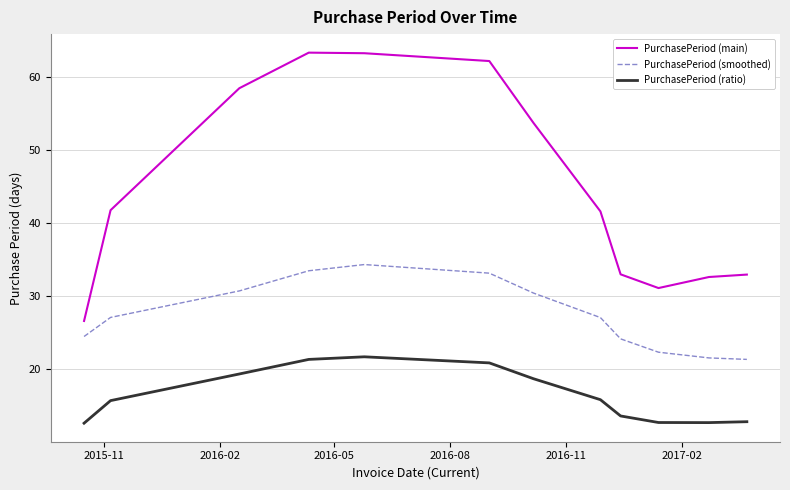

What is the smallest value displayed?

12.6